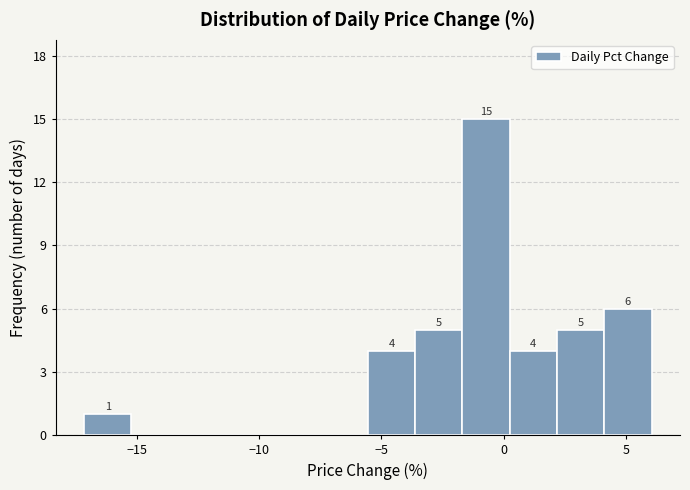

Around what value on the x-axis is the tallest bar? Give the approximate position of its centre, as read against the axis.

-0.5